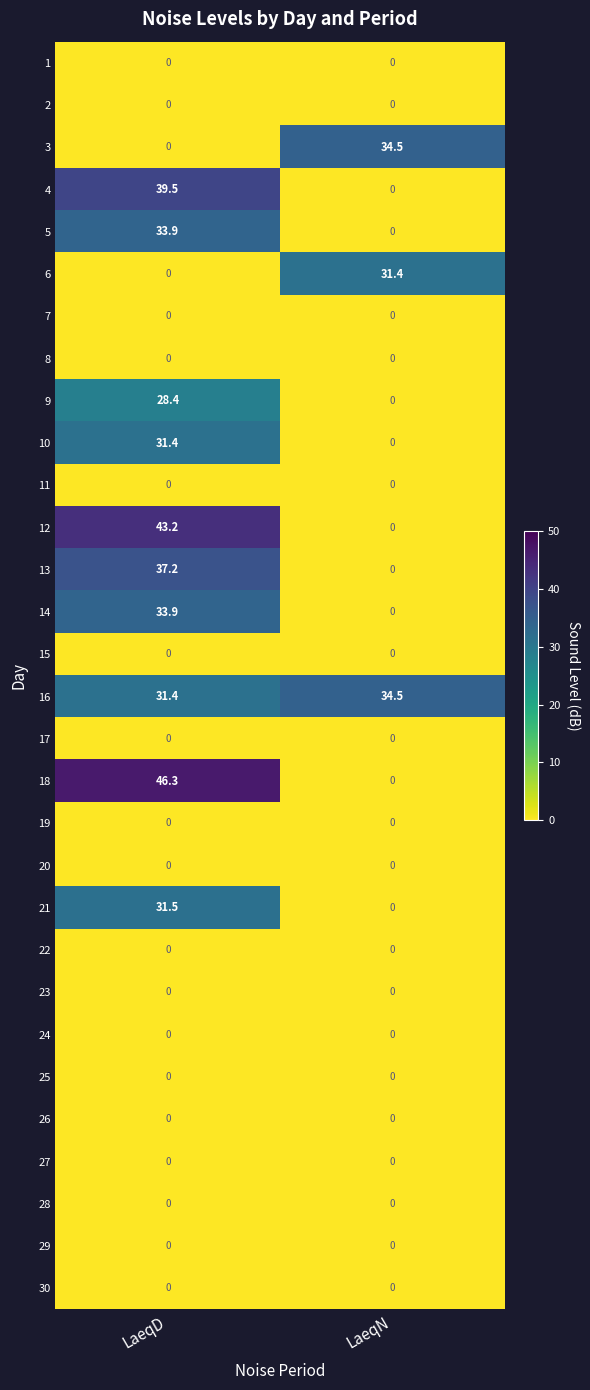

Which series has the largest total across all categories?

16